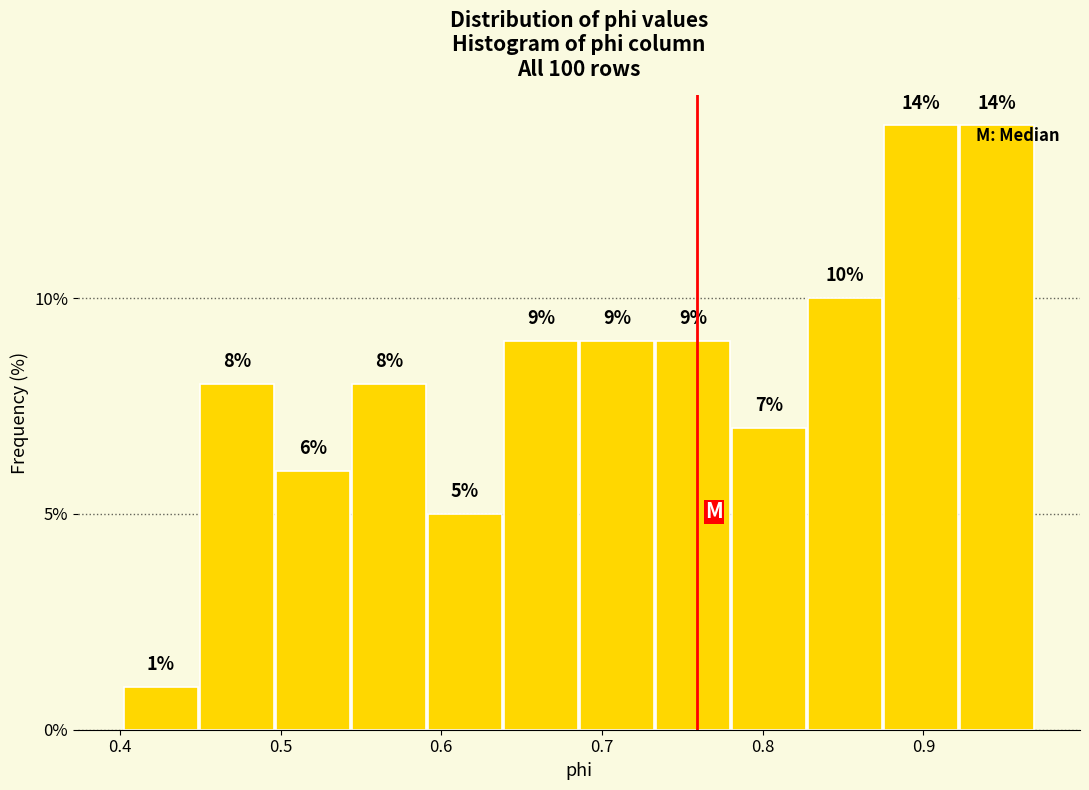

Reading left to right, transcribe this chart: for each bar, give the range it covers on the x-axis and its height. The bar edges are not printed on the chart, so give them approximately, as read against the axis.

0.40 to 0.45: 1
0.45 to 0.50: 8
0.50 to 0.54: 6
0.54 to 0.59: 8
0.59 to 0.64: 5
0.64 to 0.69: 9
0.69 to 0.73: 9
0.73 to 0.78: 9
0.78 to 0.83: 7
0.83 to 0.88: 10
0.88 to 0.92: 14
0.92 to 0.97: 14